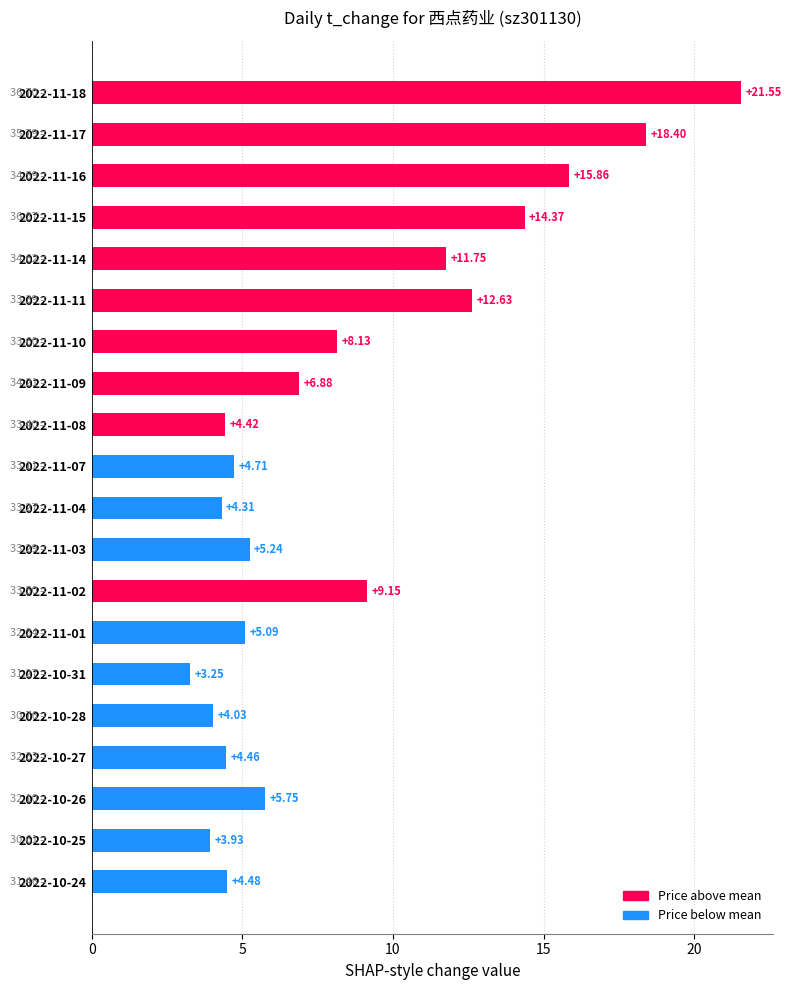

At which category does the chart reach its minimum across all series?

2022-10-31